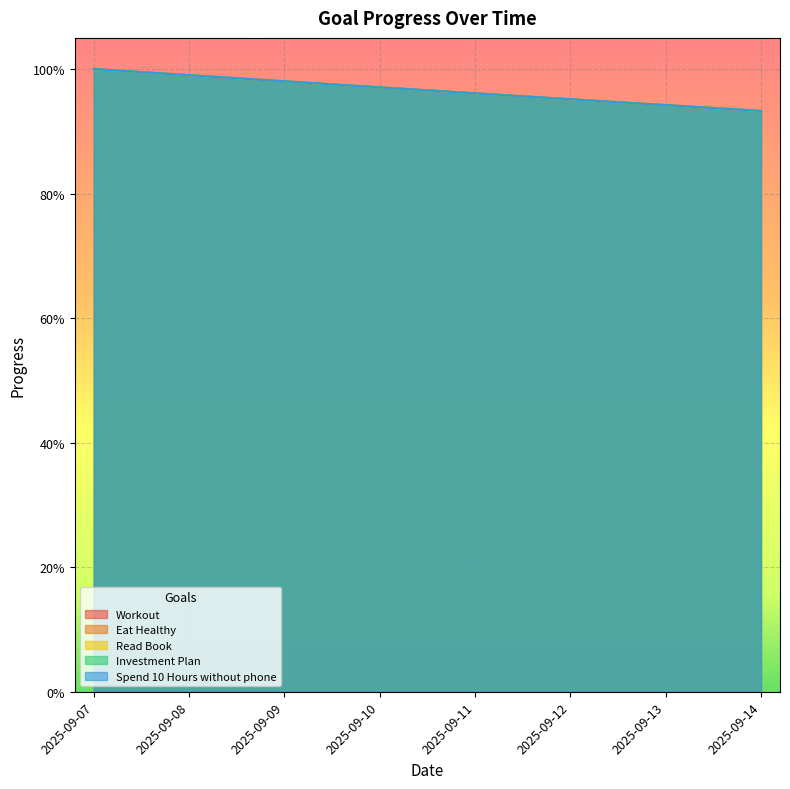

What is the sum of all Read Book values?

7.7